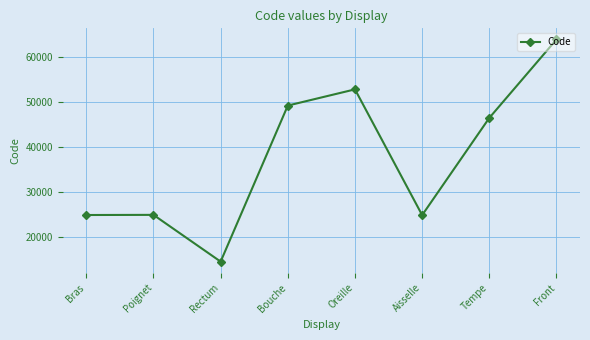

The value at Rectum is 14544. True or false?

True